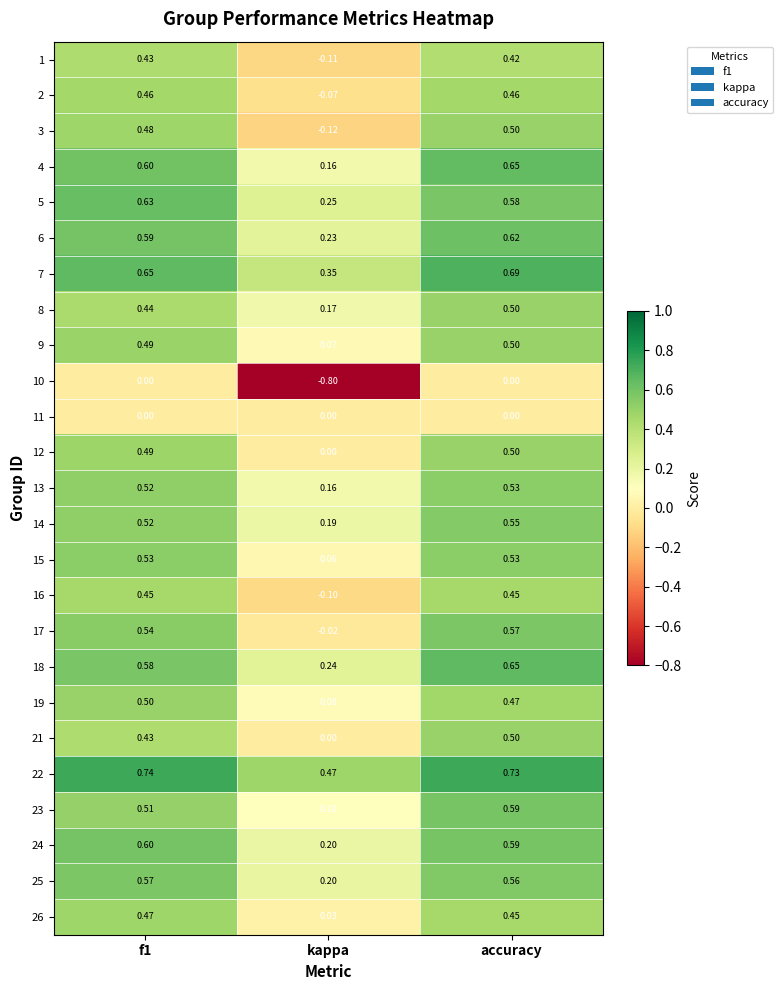

Which series has the largest range (max minus min)?

10